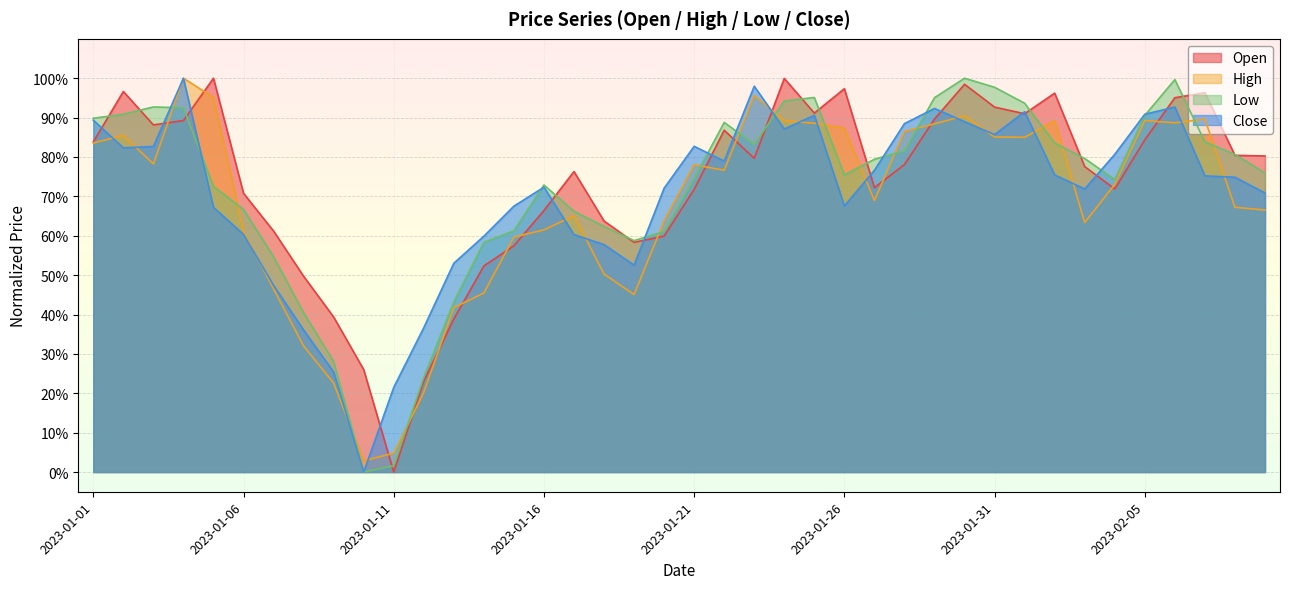

What are all the series names shown in the legend?

Open, High, Low, Close